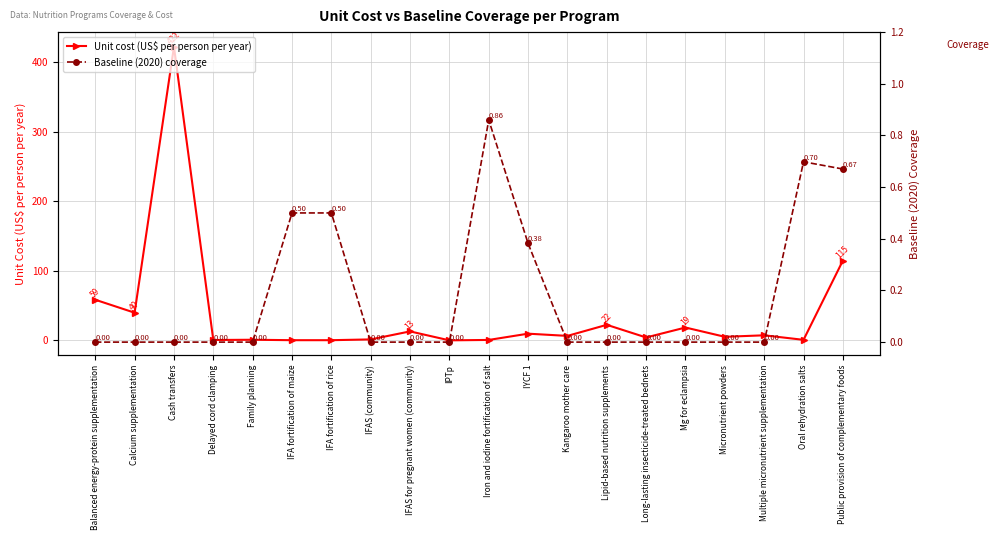

What is the sum of the Baseline (2020) coverage values at IFA fortification of maize and Long-lasting insecticide-treated bednets?

0.5